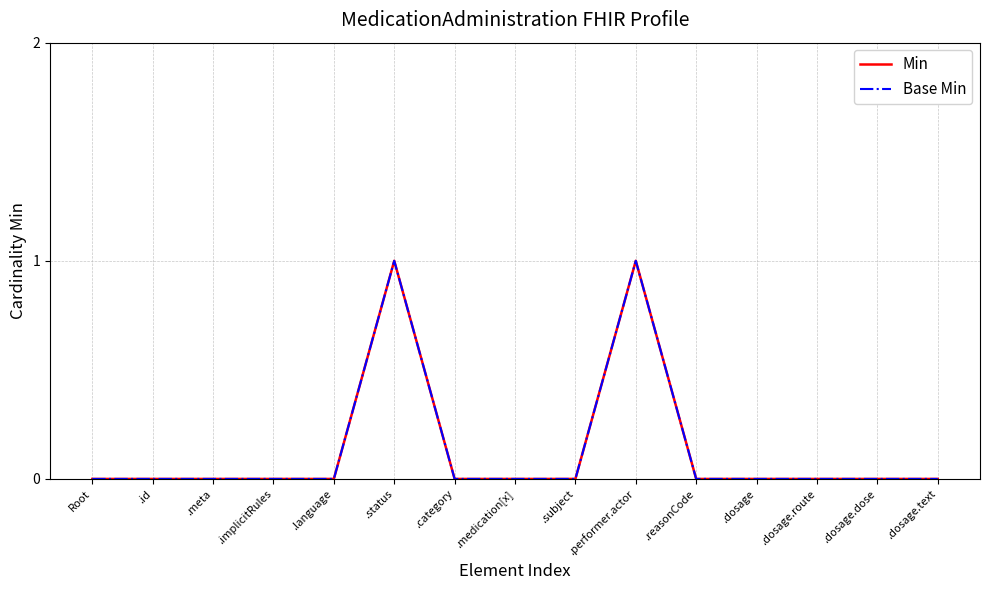

True or false: Min and Base Min intersect in this chart.

False